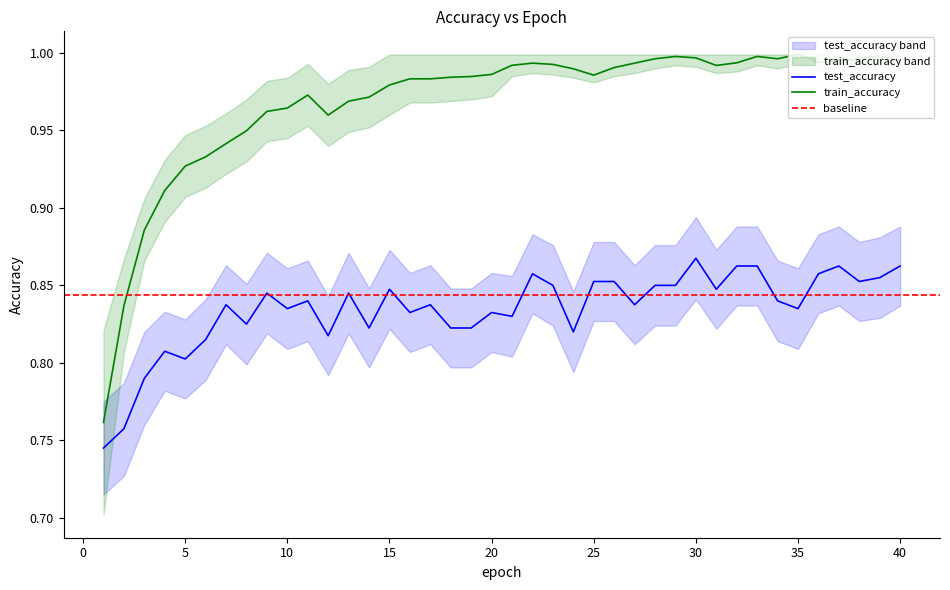

Which series changed the most between 13 and 23?

train_accuracy_lower